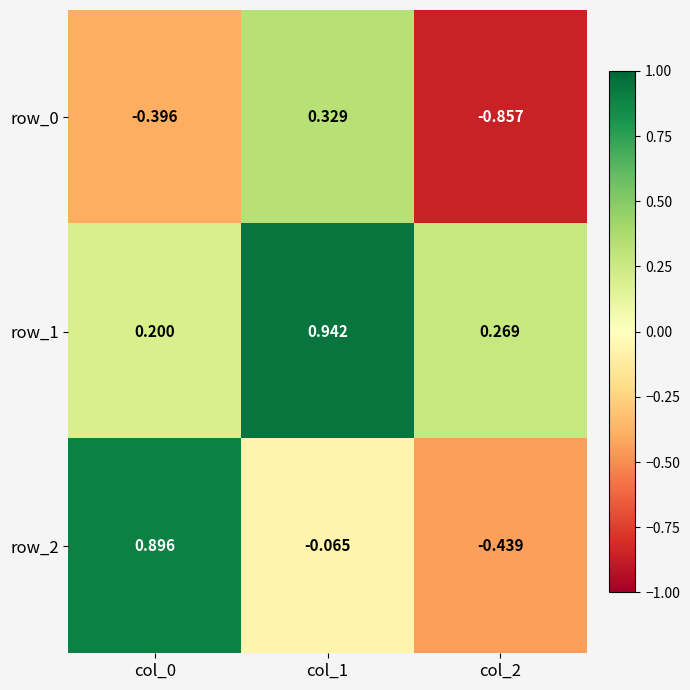

Is the value of row_0 at col_2 greater than the value of row_2 at col_1?

No